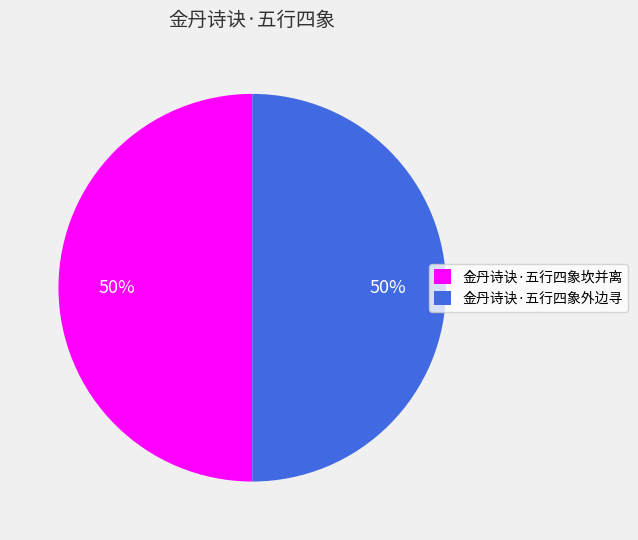

How many segments does this pie chart have?

2